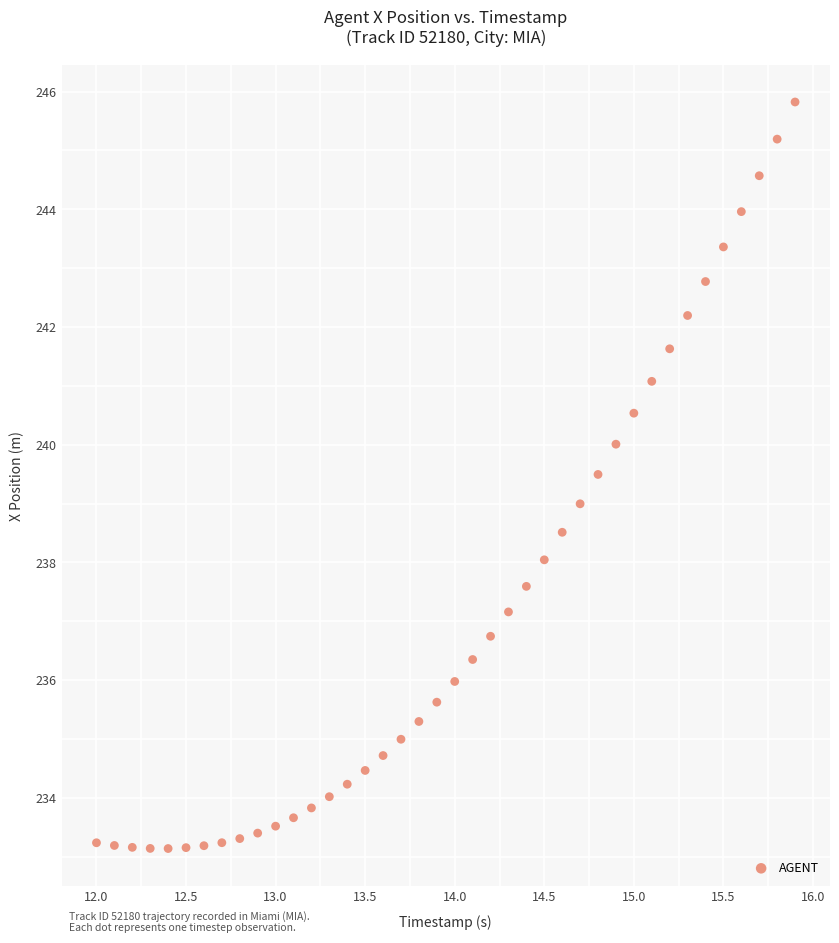

What is the range of Y values (max minus min)?

12.7